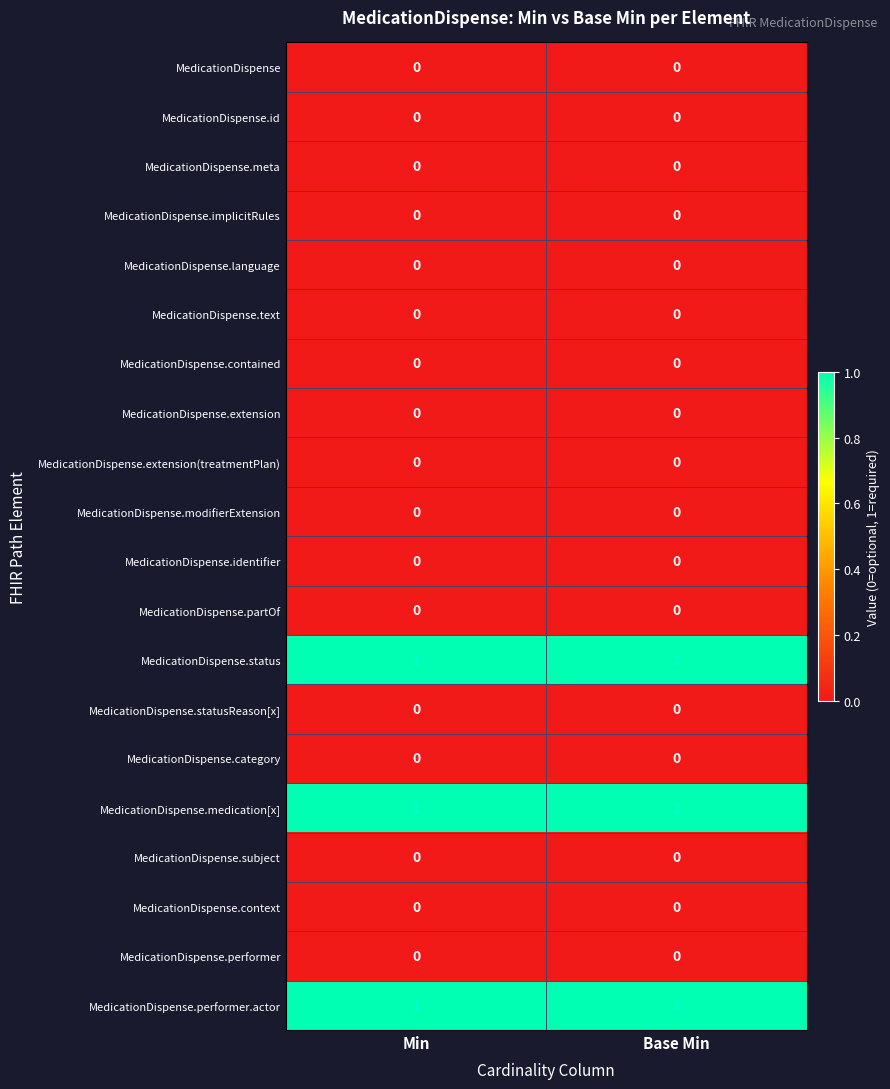

Reading left to right, what are all the values shown in this chart?

row_0: 0	0
row_1: 0	0
row_2: 0	0
row_3: 0	0
row_4: 0	0
row_5: 0	0
row_6: 0	0
row_7: 0	0
row_8: 0	0
row_9: 0	0
row_10: 0	0
row_11: 0	0
row_12: 1	1
row_13: 0	0
row_14: 0	0
row_15: 1	1
row_16: 0	0
row_17: 0	0
row_18: 0	0
row_19: 1	1